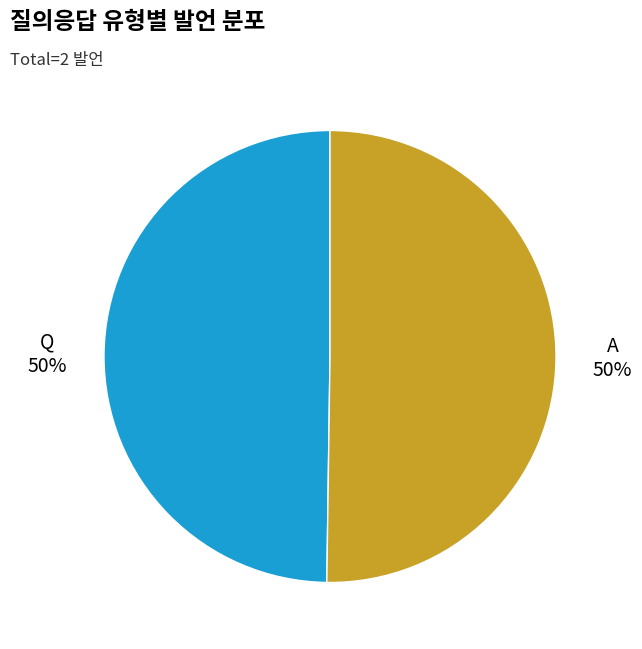

Do Q and A together represent more than half of the pie?

Yes